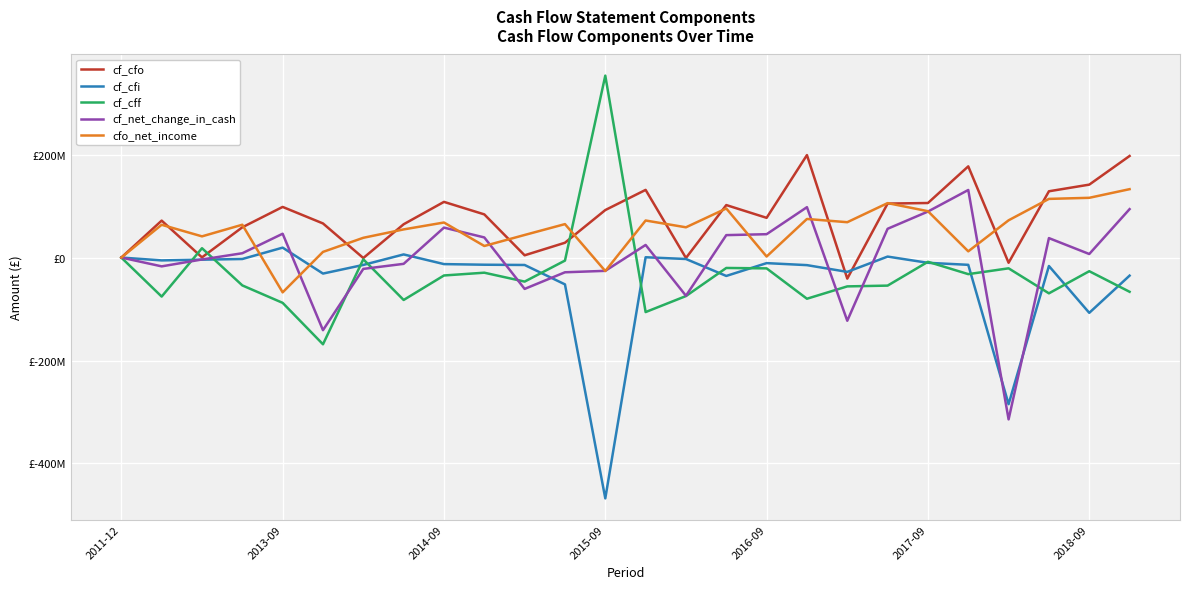

Which series has the largest total across all categories?

cf_cfo